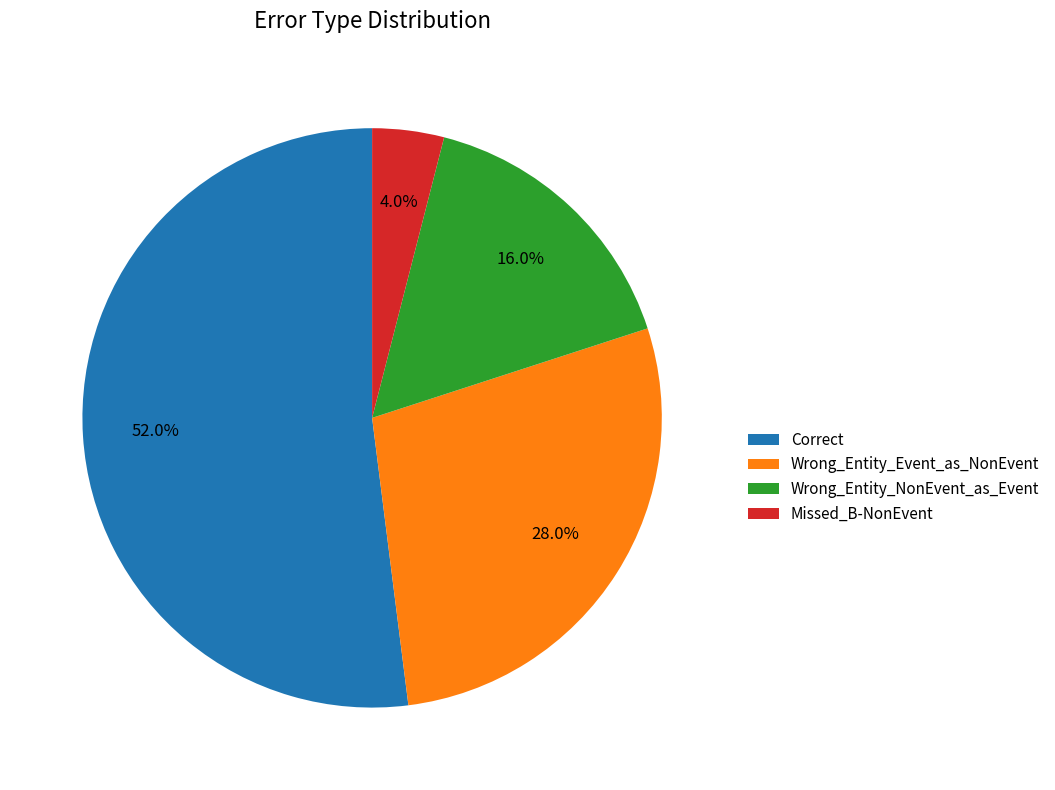

To the nearest percent, what portion does Wrong_Entity_NonEvent_as_Event represent?

16%